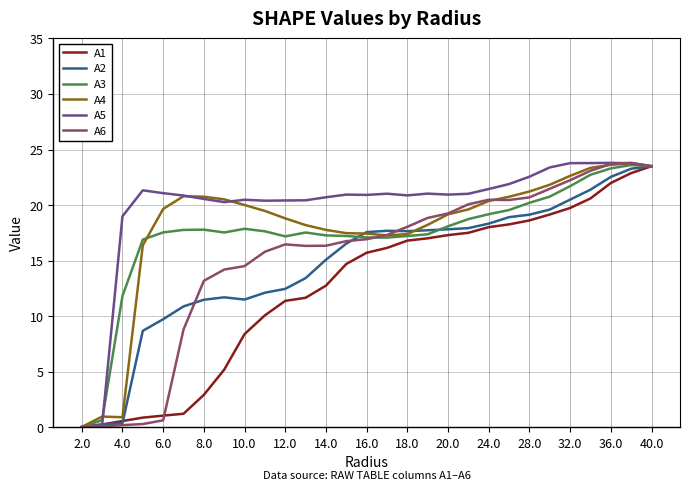

Which series has the largest total across all categories?

A5